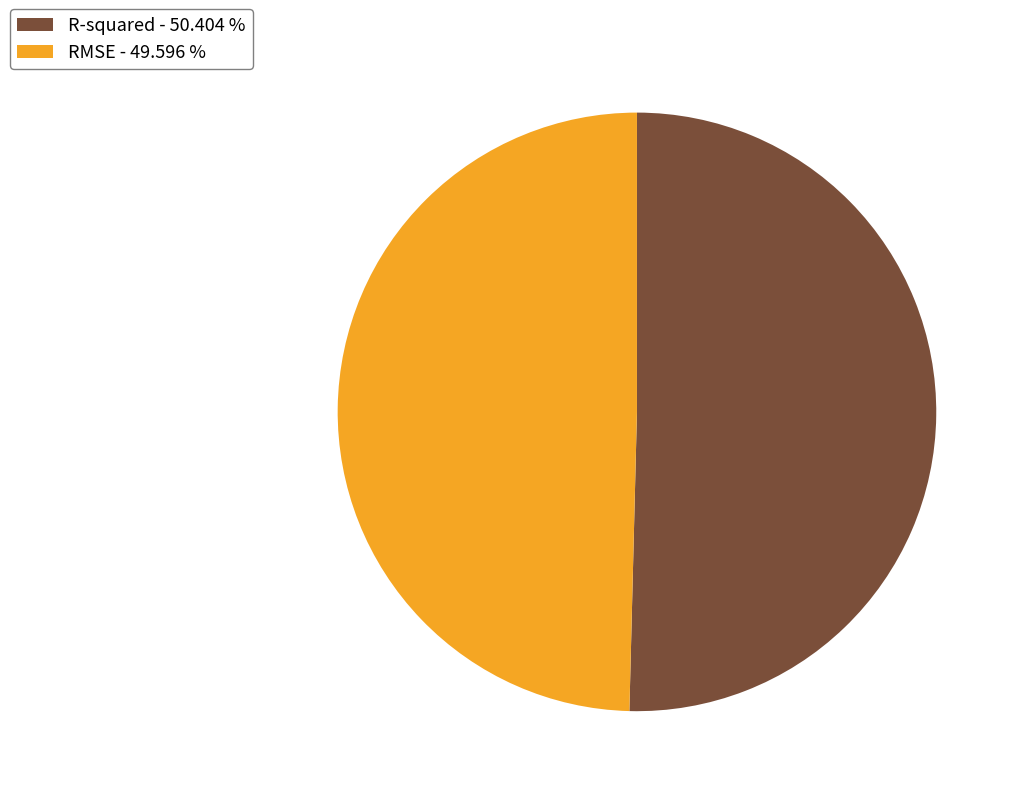

Does any single category account for the majority?

Yes